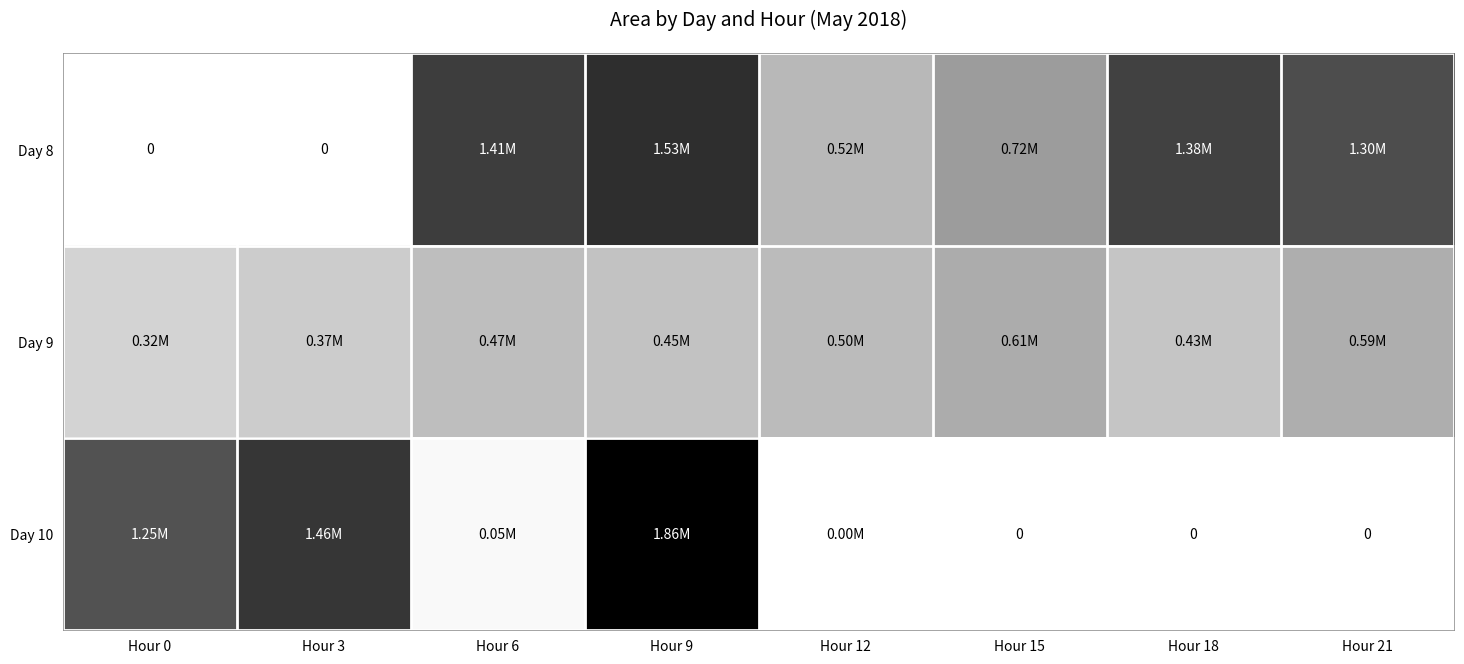

List the series in order of their peak value, lowest first.

Day 9, Day 8, Day 10